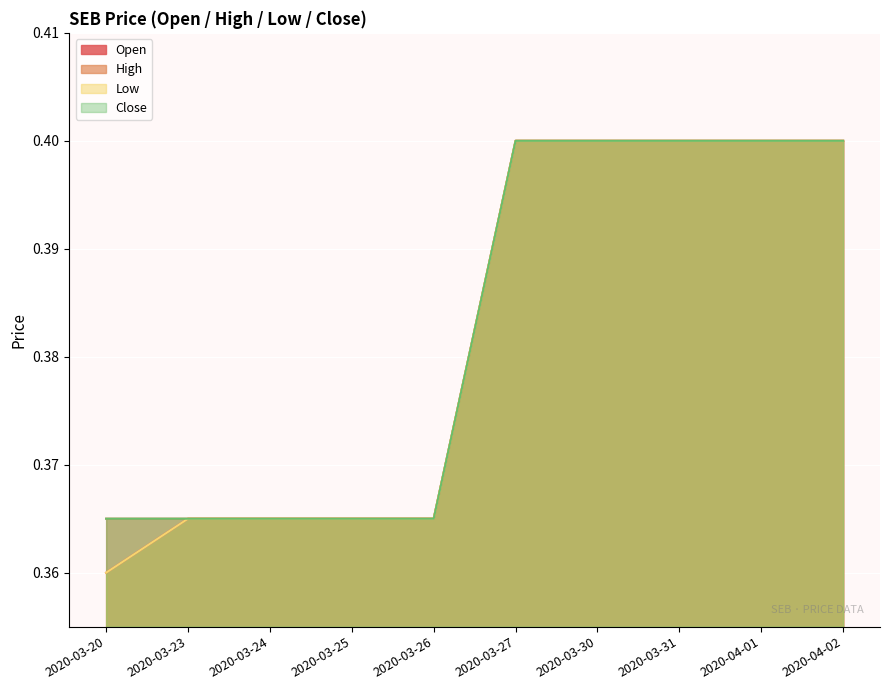

Which category has the lowest value across all series?

2020-03-20